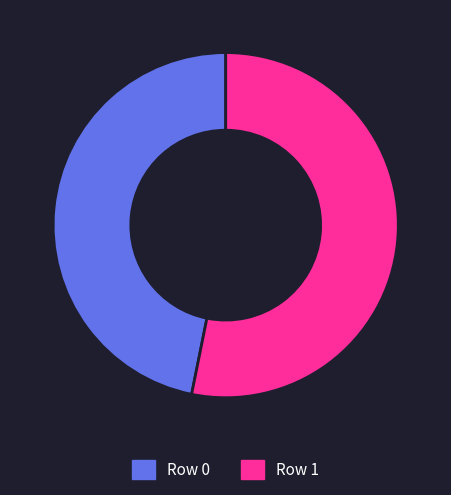

What is the ratio of the value at Row 0 to the value at Row 1?

0.9